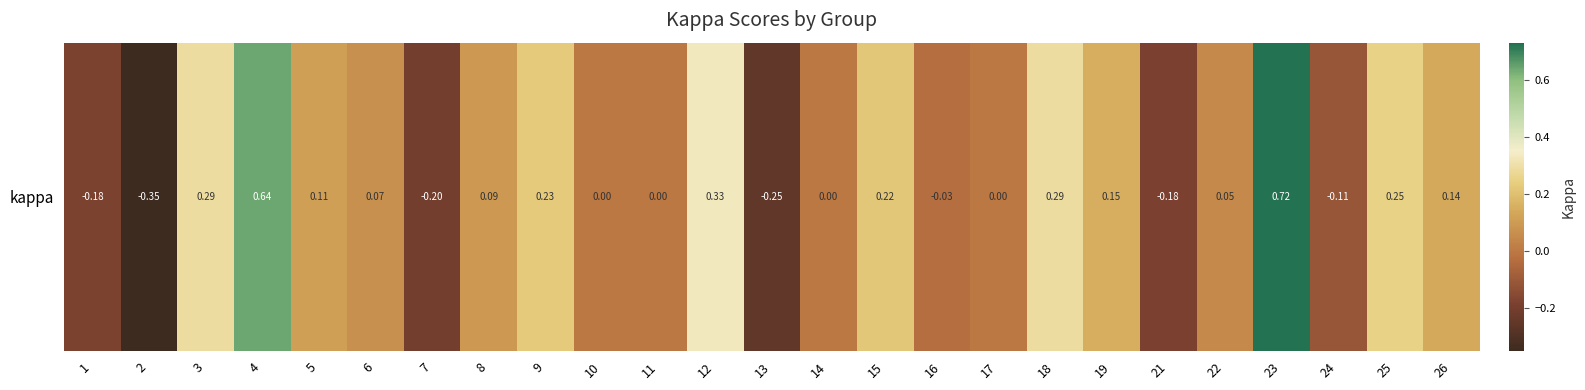

Where is the data nearest to the value 0?

10